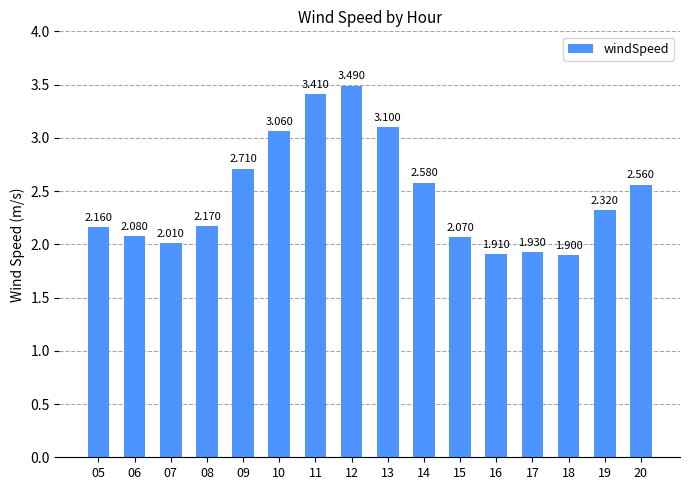

Rank the categories by value from highest to lowest.

12, 11, 13, 10, 09, 14, 20, 19, 08, 05, 06, 15, 07, 17, 16, 18